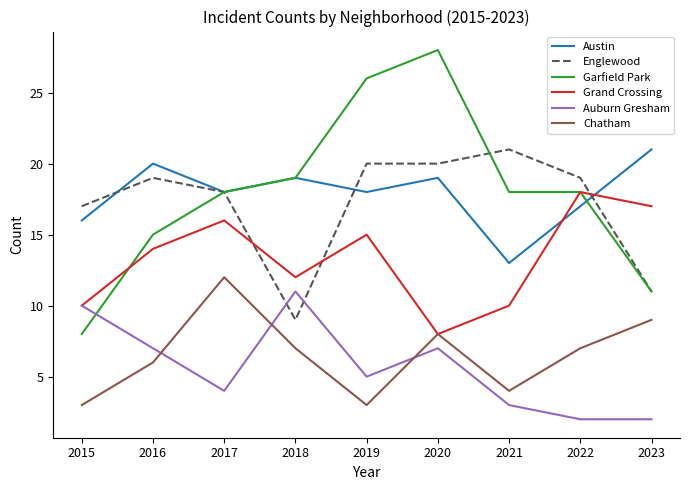

At which label is Englewood closest to 15?

2015